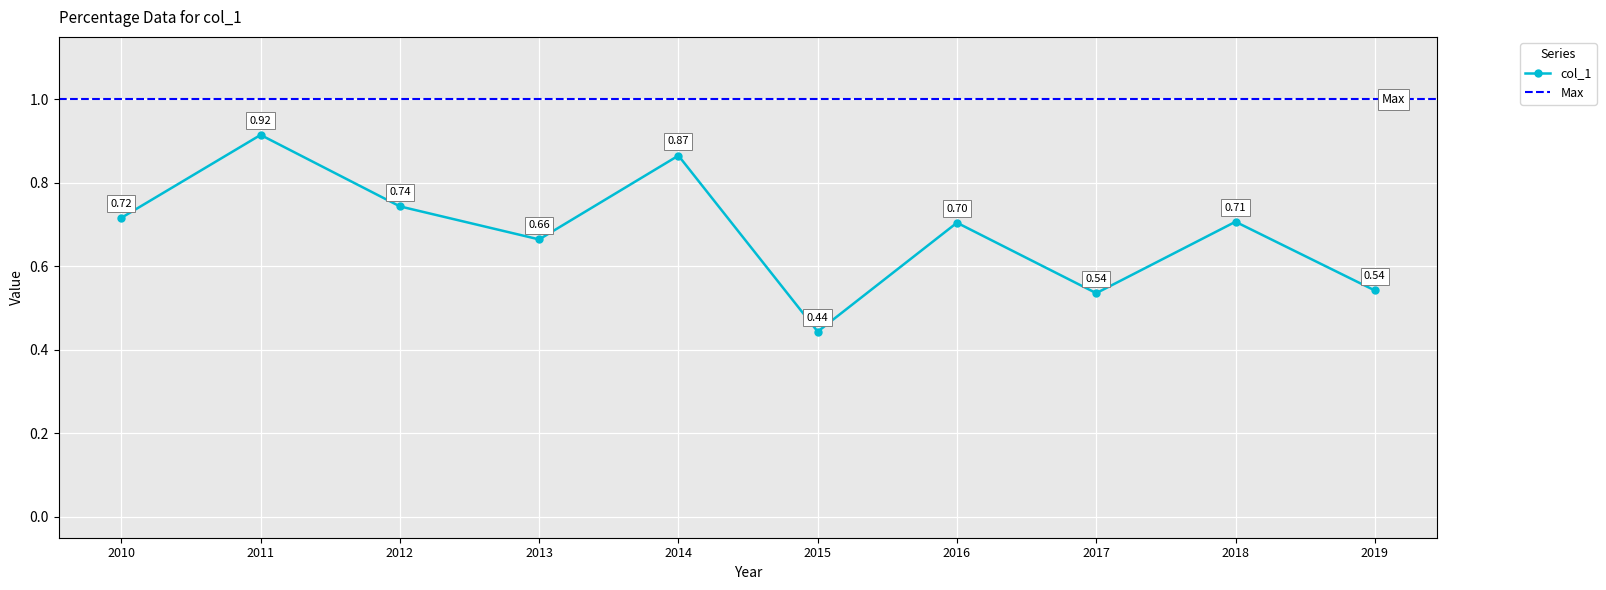

How many interior local peaks does the col_1 series have?

4